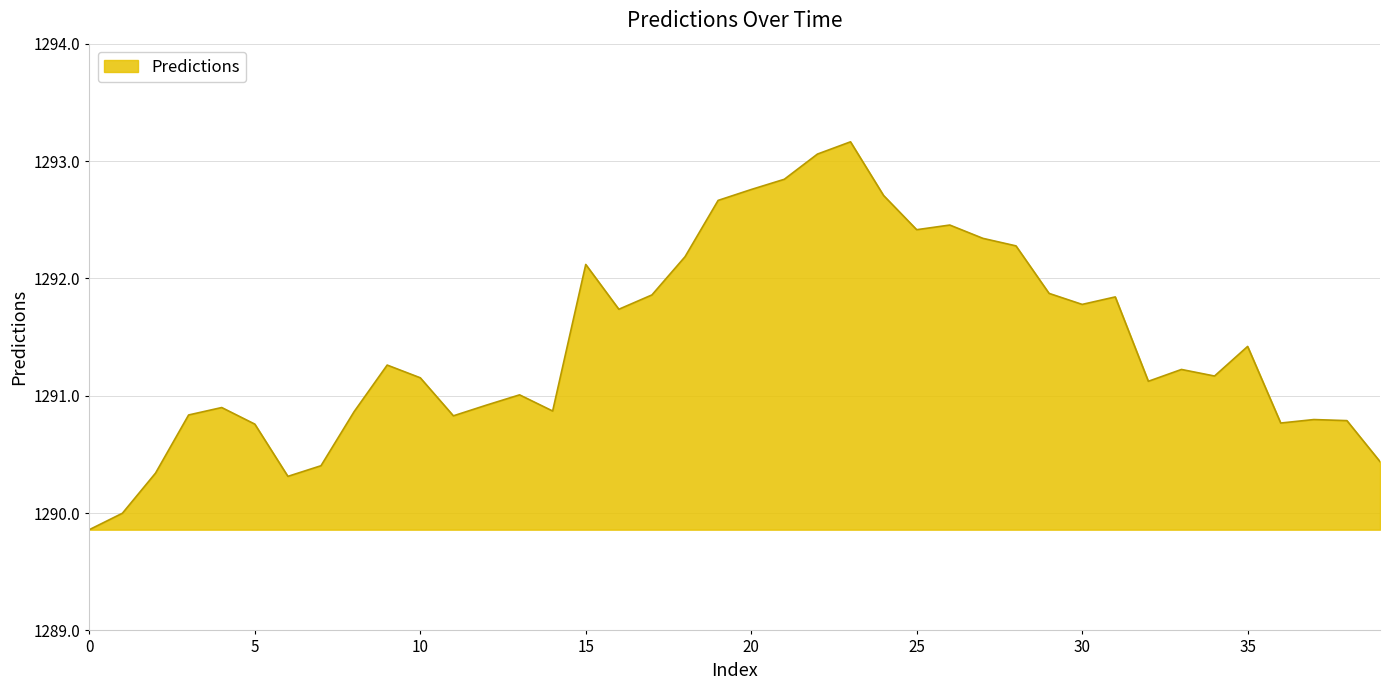

What is the maximum value shown in the chart?

1293.2